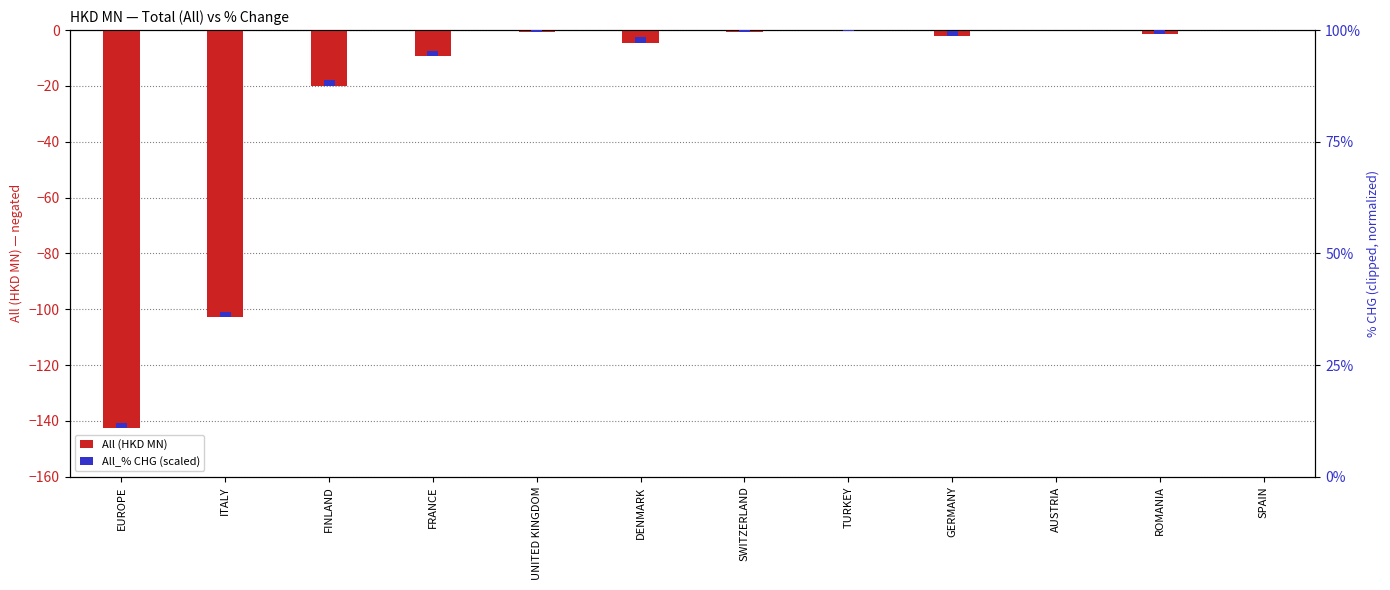

Are the bars horizontal?

No